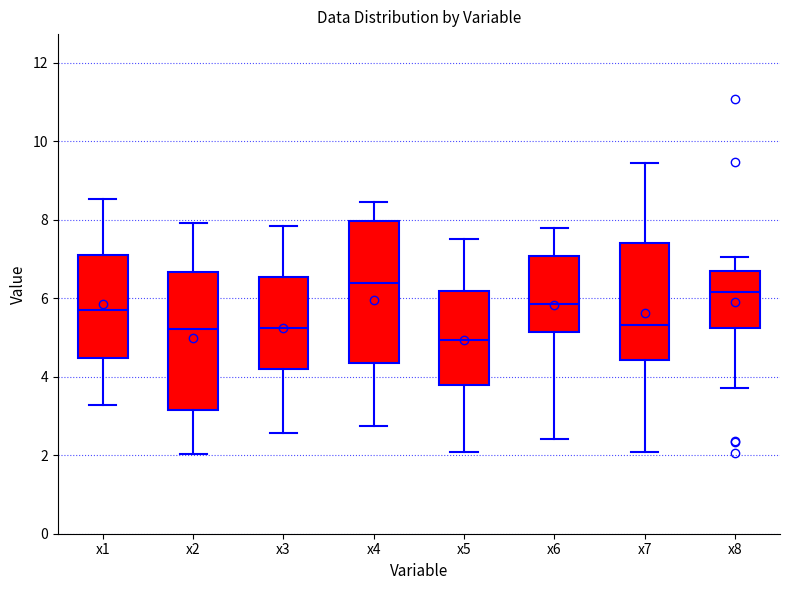

Reading left to right, transcribe this box plot: for each box, give where its median line is, the range the box spans, and where its two whiskers end, as read against the y-axis. The values are not printed on the chart, so give them approximately, as read against the axis.

x1: median 5.8, box 4.4 to 7.2, whiskers 3.2 to 8.6
x2: median 5.2, box 3.2 to 6.6, whiskers 2.0 to 8.0
x3: median 5.2, box 4.2 to 6.6, whiskers 2.6 to 7.8
x4: median 6.4, box 4.4 to 8.0, whiskers 2.8 to 8.4
x5: median 5.0, box 3.8 to 6.2, whiskers 2.0 to 7.6
x6: median 5.8, box 5.2 to 7.0, whiskers 2.4 to 7.8
x7: median 5.4, box 4.4 to 7.4, whiskers 2.0 to 9.4
x8: median 6.2, box 5.2 to 6.6, whiskers 3.8 to 7.0